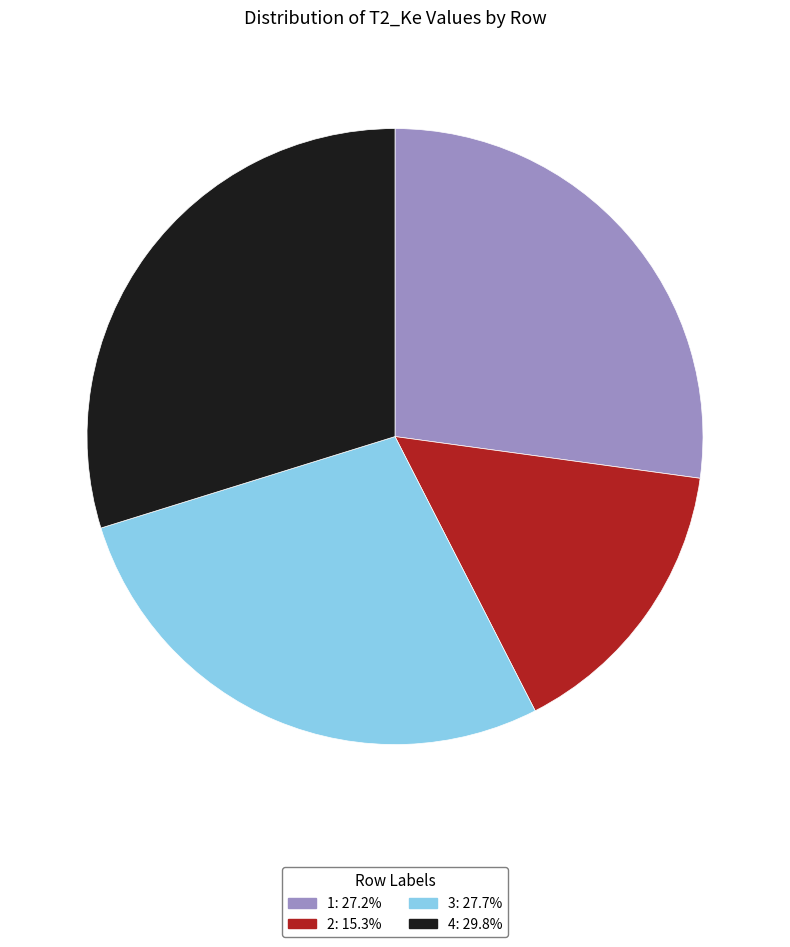

Is it true that 1 is 38% of the pie?

False